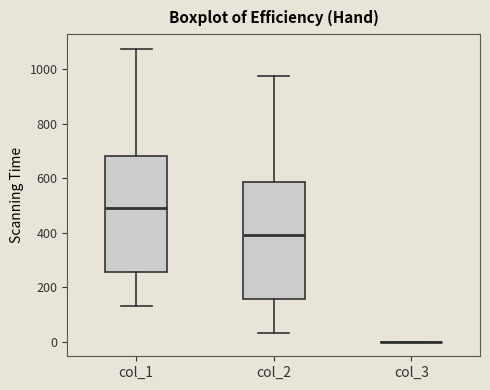

Reading left to right, transcribe this box plot: for each box, give where its median line is, the range the box spans, and where its two whiskers end, as read against the y-axis. The values are not printed on the chart, so give them approximately, as read against the axis.

col_1: median 500, box 260 to 680, whiskers 140 to 1080
col_2: median 400, box 160 to 580, whiskers 40 to 980
col_3: box collapsed to a line at 0, whiskers 0 to 0